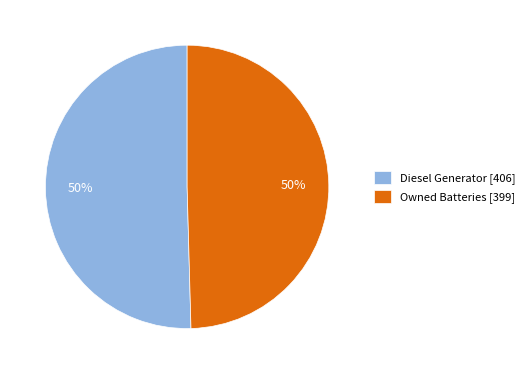

True or false: Owned Batteries [399] accounts for 55% of the total.

False